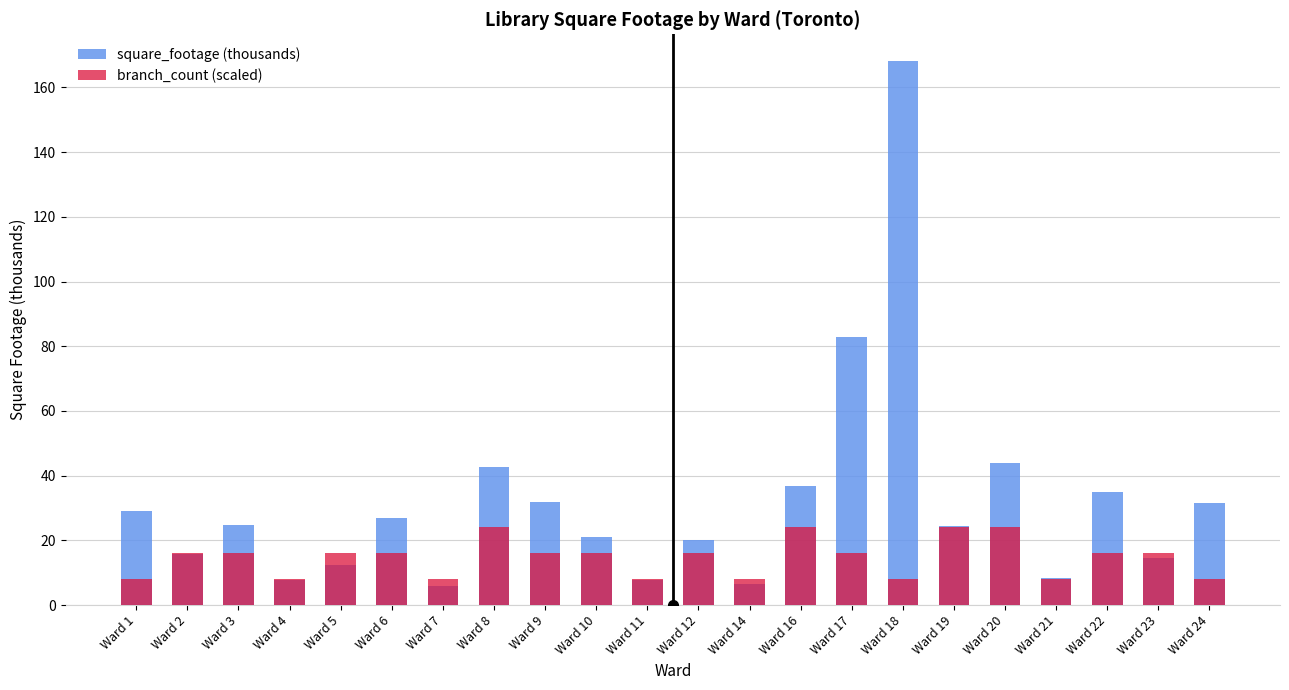

Rank the series by their average value, from lowest to highest.

branch_count (scaled), square_footage (thousands)